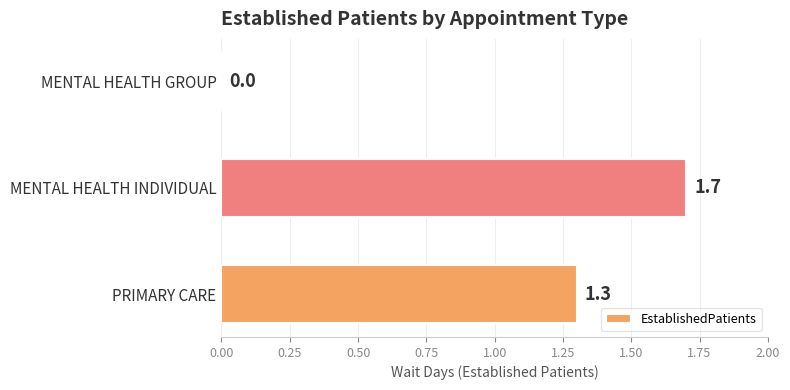

Between MENTAL HEALTH INDIVIDUAL and PRIMARY CARE, which is larger?

MENTAL HEALTH INDIVIDUAL